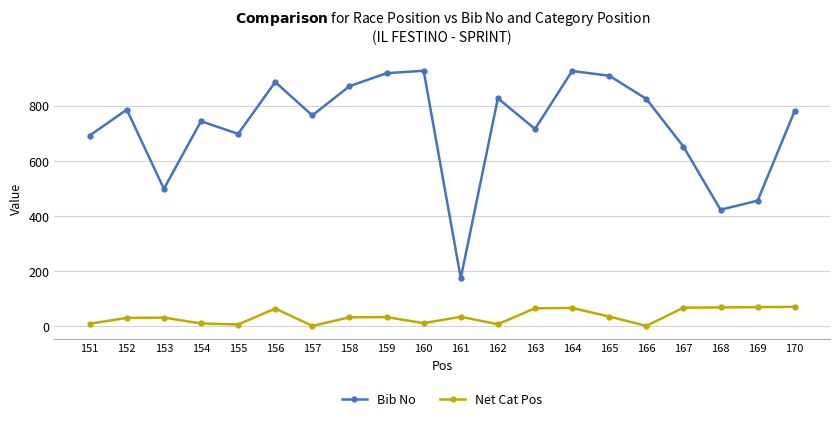

How many lines are shown in the chart?

2